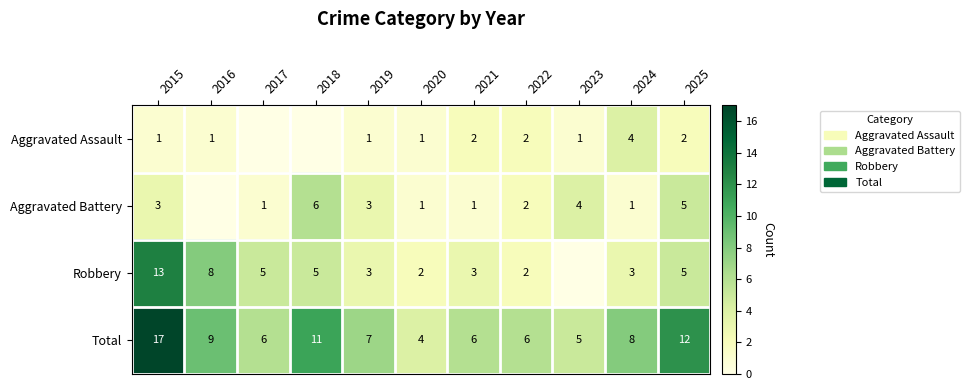

What is the sum of all Aggravated Battery values?

27